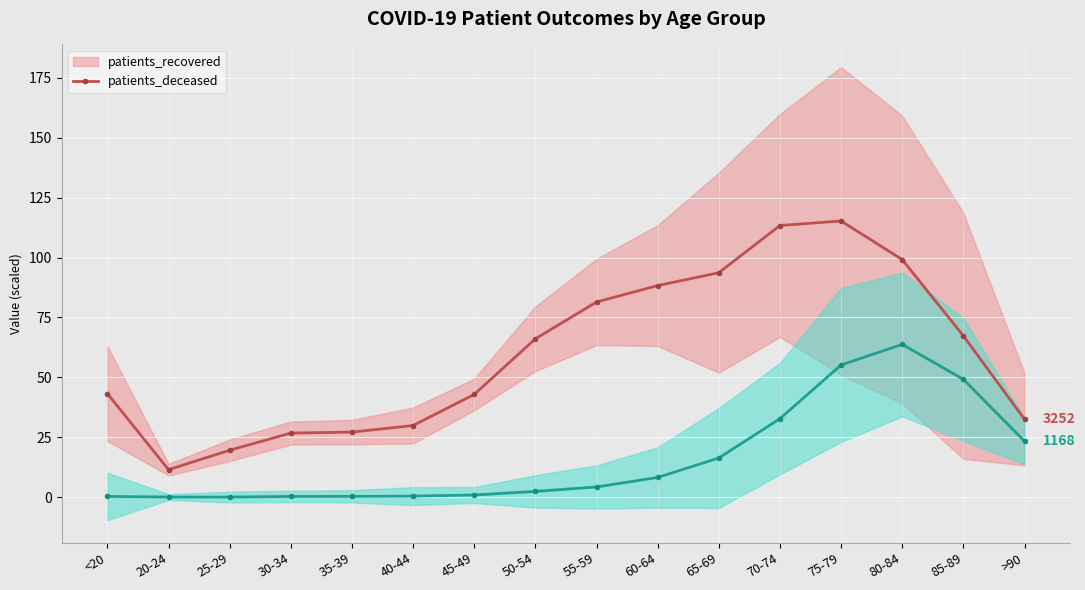

What are all the series names shown in the legend?

patients_recovered, patients_deceased